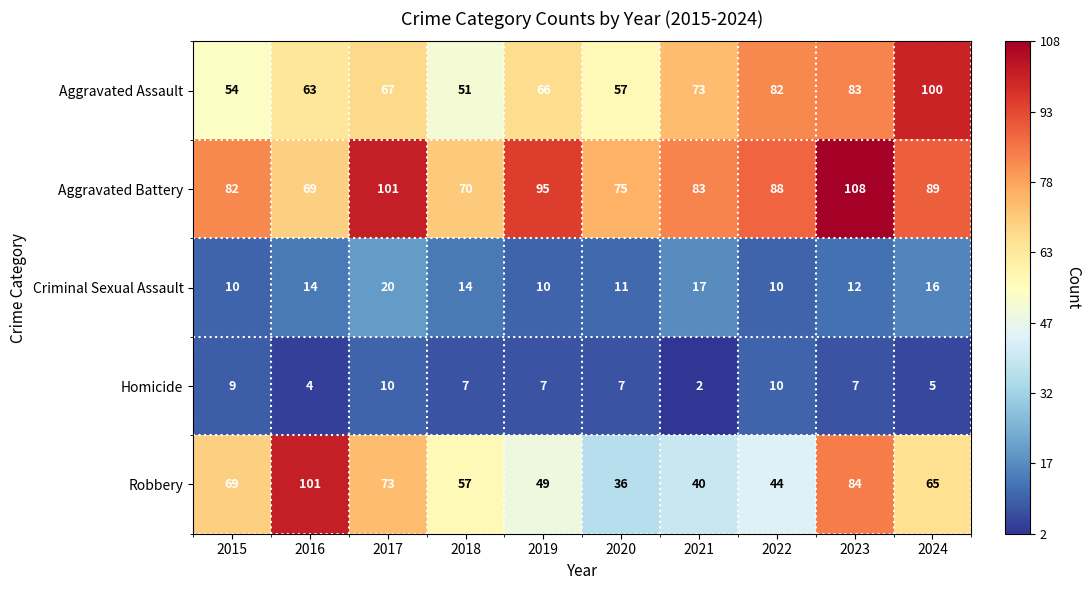

What is the difference between the maximum and second lowest values in the Homicide series?

6